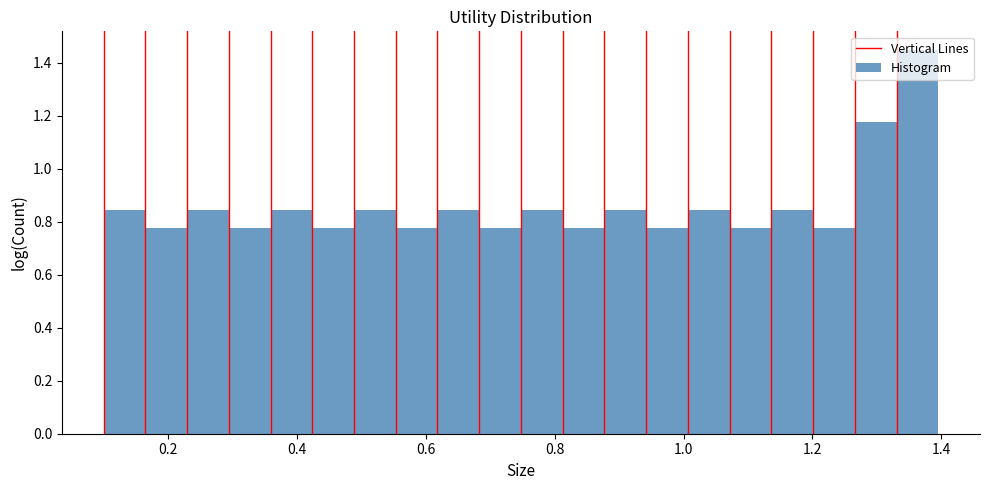

Around what value on the x-axis is the tallest bar? Give the approximate position of its centre, as read against the axis.

1.36